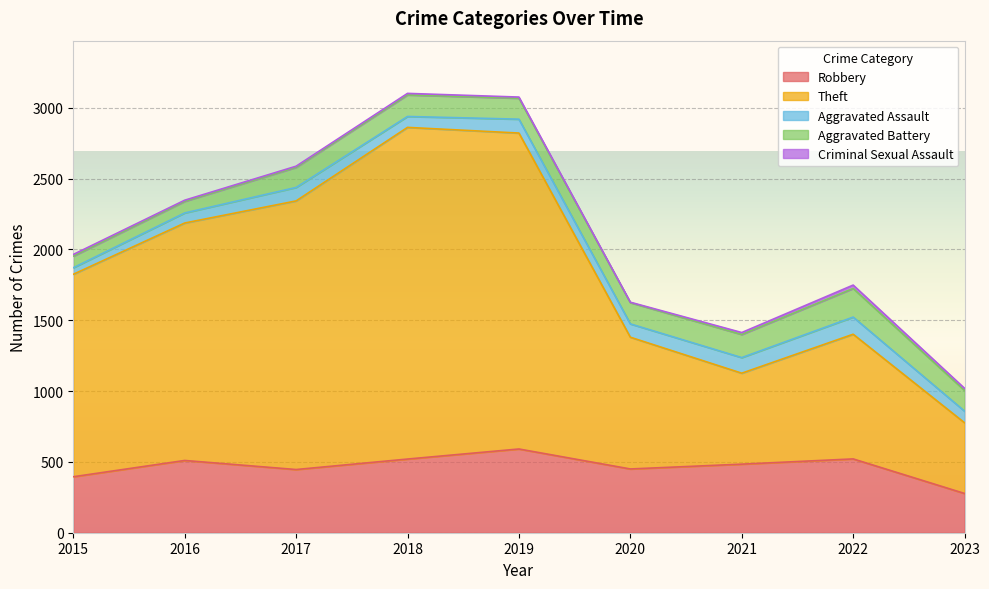

The Theft series shows 499 at 2023. True or false?

True